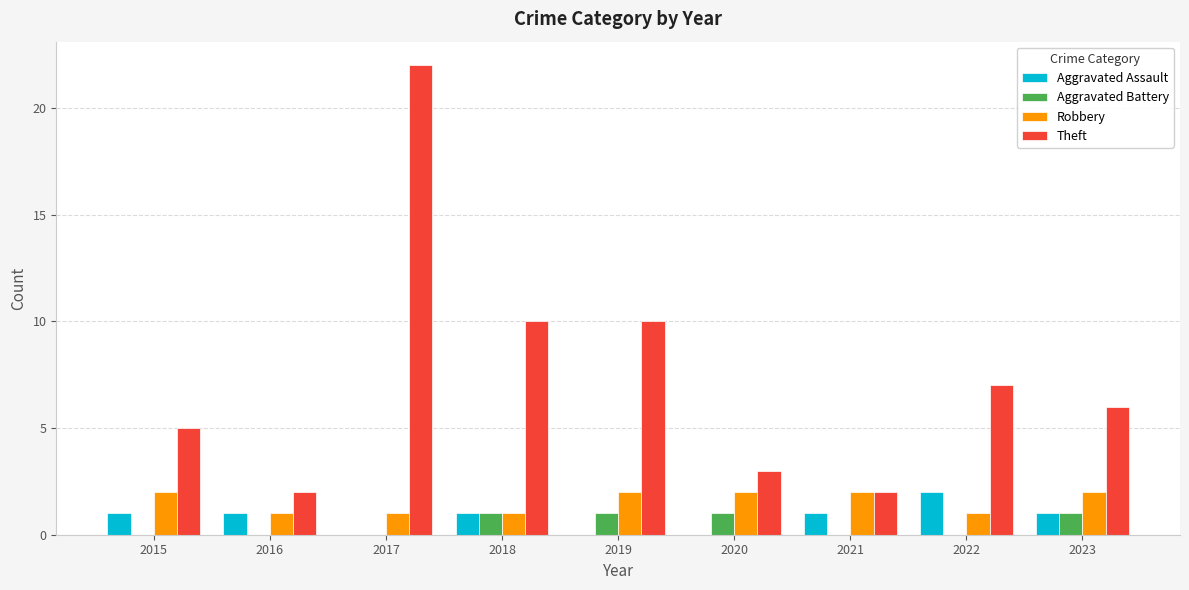

Reading right to left, list all the values displayed in this chart.

Aggravated Assault: 1	2	1	0	0	1	0	1	1
Aggravated Battery: 1	0	0	1	1	1	0	0	0
Robbery: 2	1	2	2	2	1	1	1	2
Theft: 6	7	2	3	10	10	22	2	5